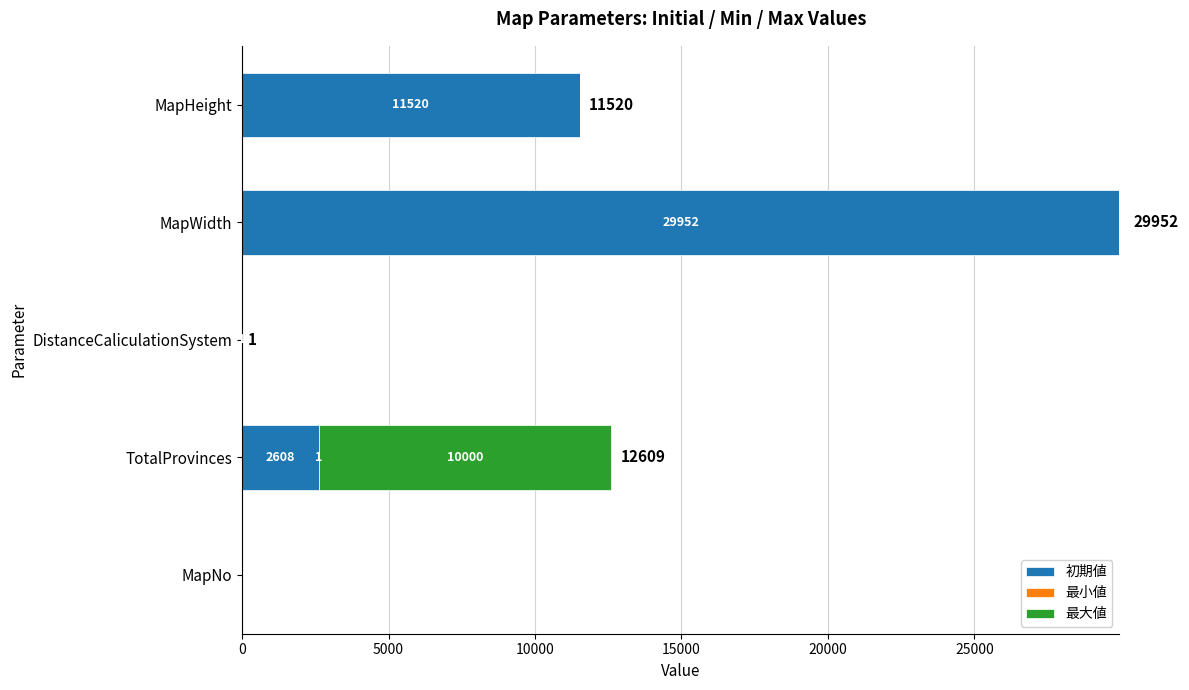

At which category is the sum across all series the highest?

MapWidth